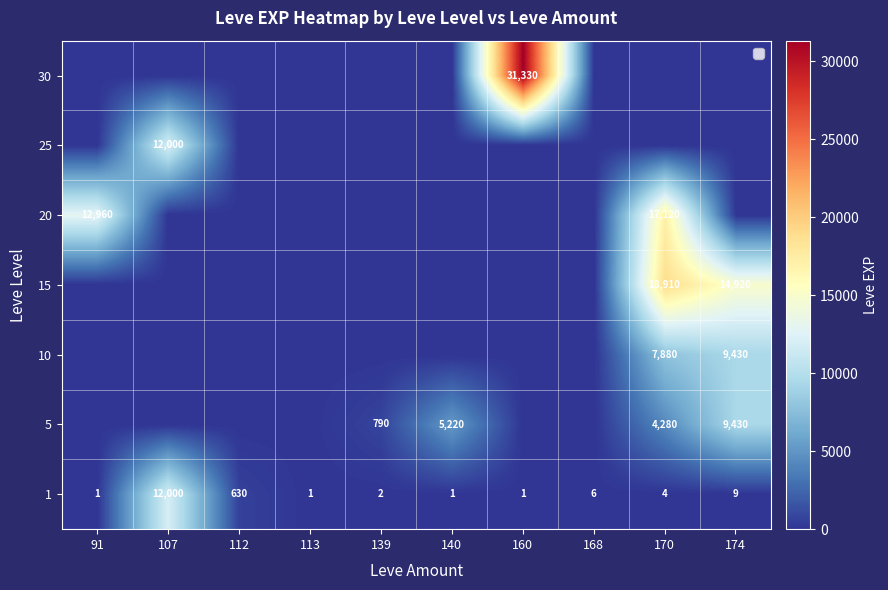

What is the difference between the second highest and second lowest values in the 1 series?

629